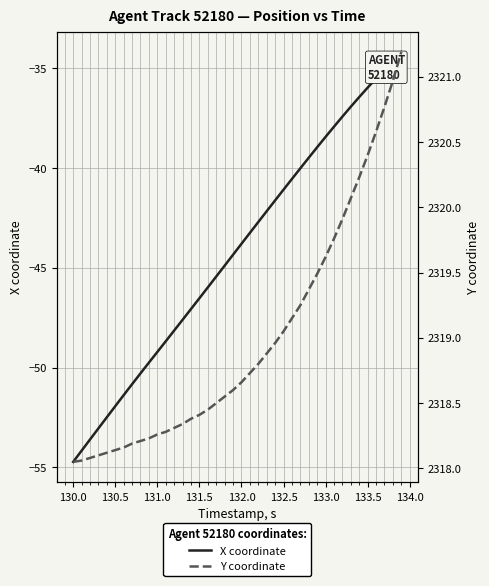

The value of X coordinate at 131.0 is -23.3. True or false?

False